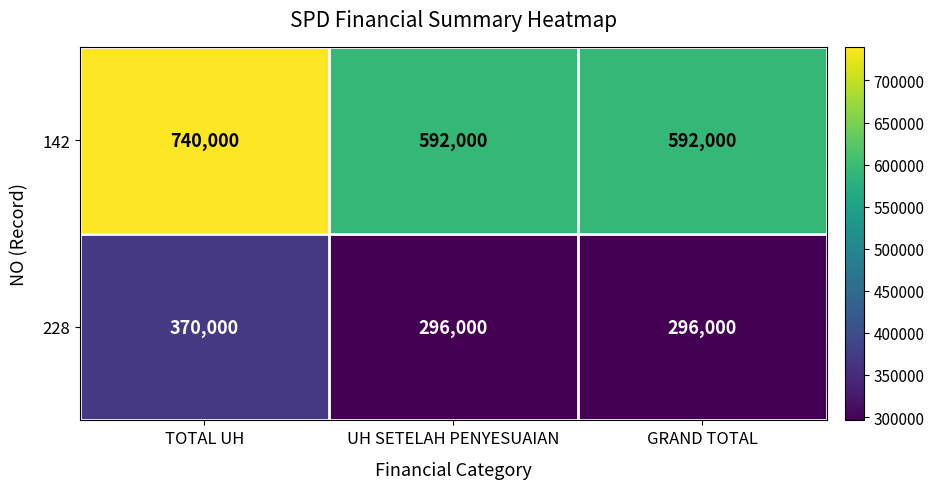

The value of 142 at TOTAL UH is 484144. True or false?

False